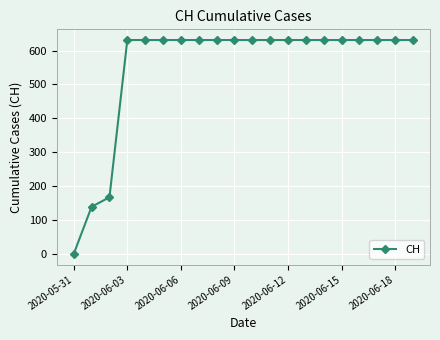

What is the greatest value displayed?

631